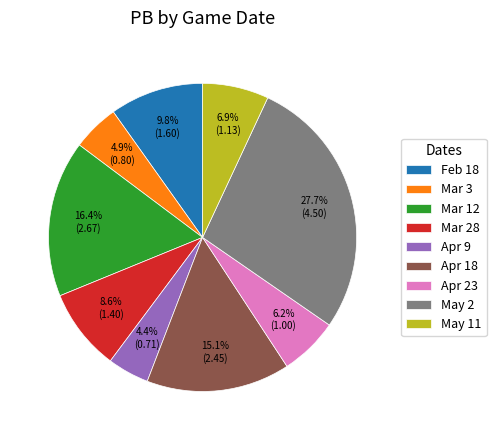

What is the smallest slice in the pie chart?

Apr 9